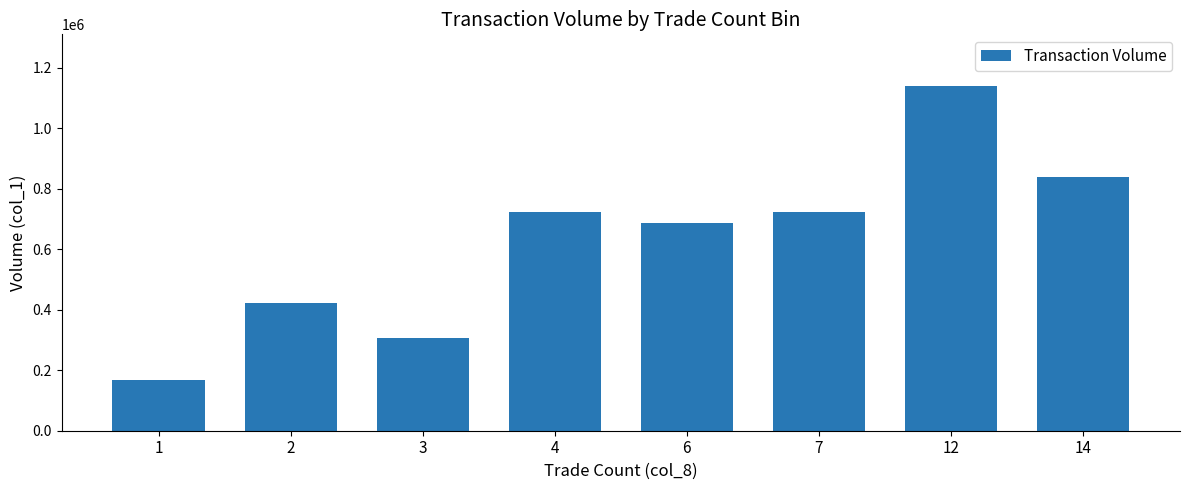

Read the value at 6, to the nearest 100.

687000